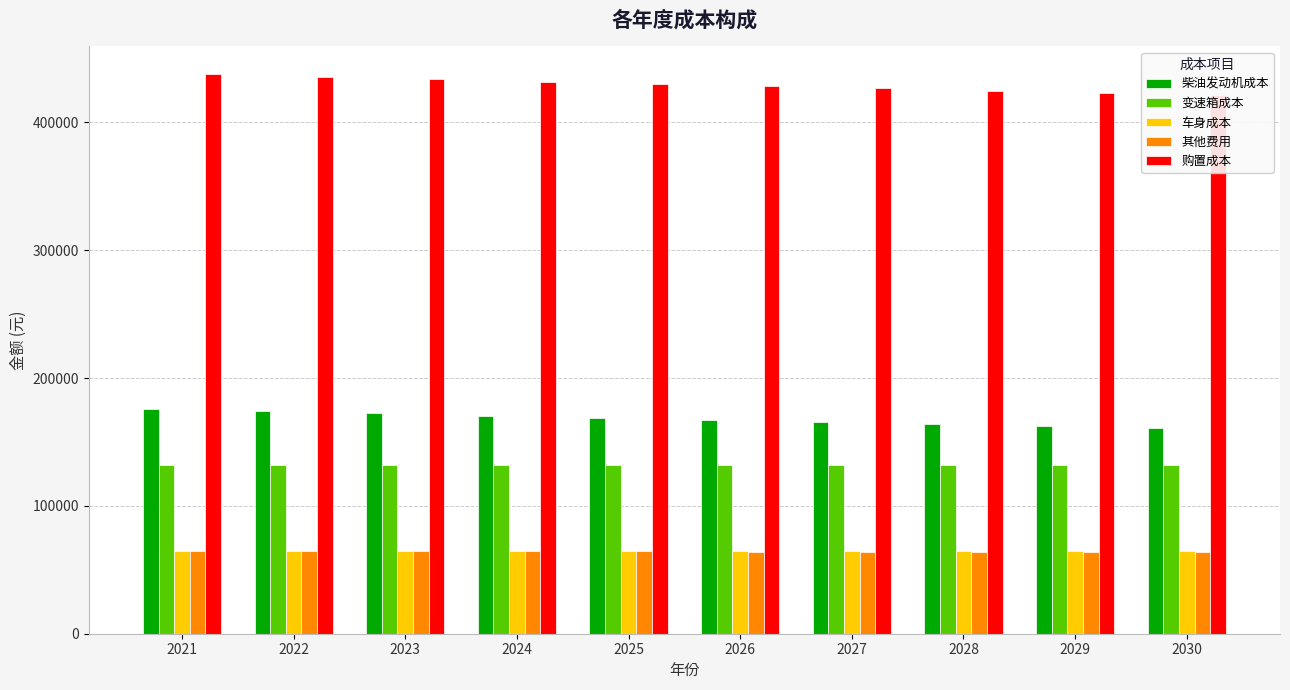

What are all the series names shown in the legend?

柴油发动机成本, 变速箱成本, 车身成本, 其他费用, 购置成本